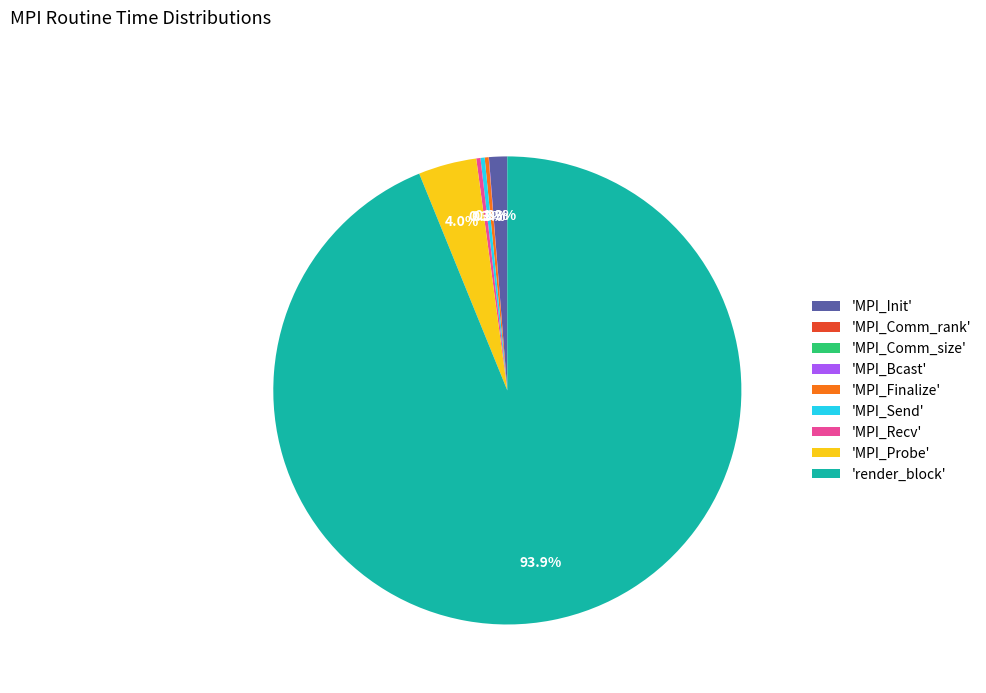

Is 'render_block' the majority of the pie?

Yes